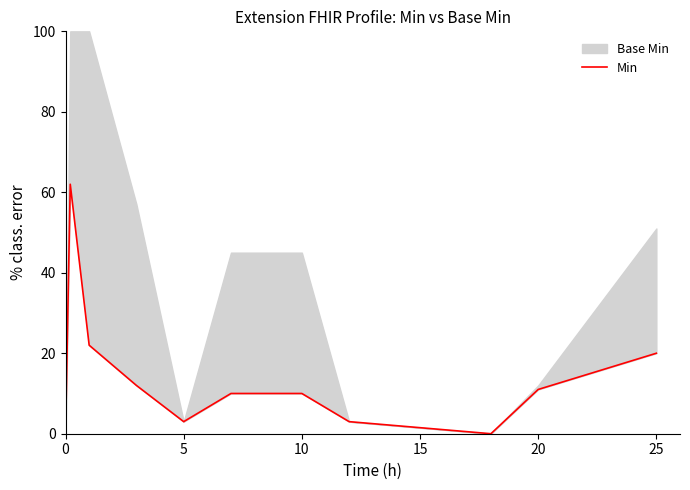

What is the difference between the second highest and minimum values?

22